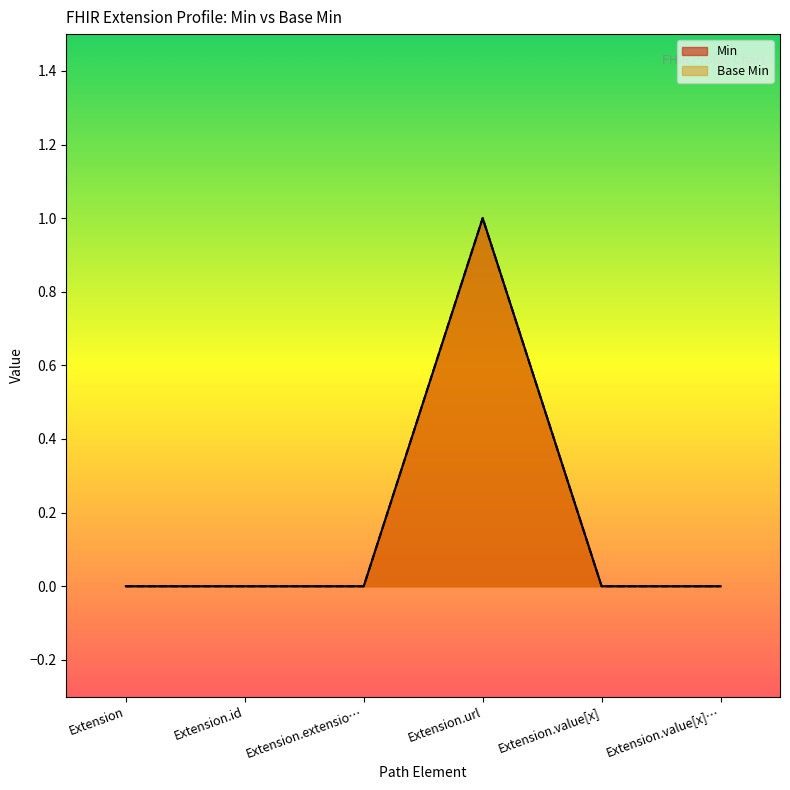

Is the value of Min at Extension.value[x] greater than the value of Base Min at Extension.url?

No